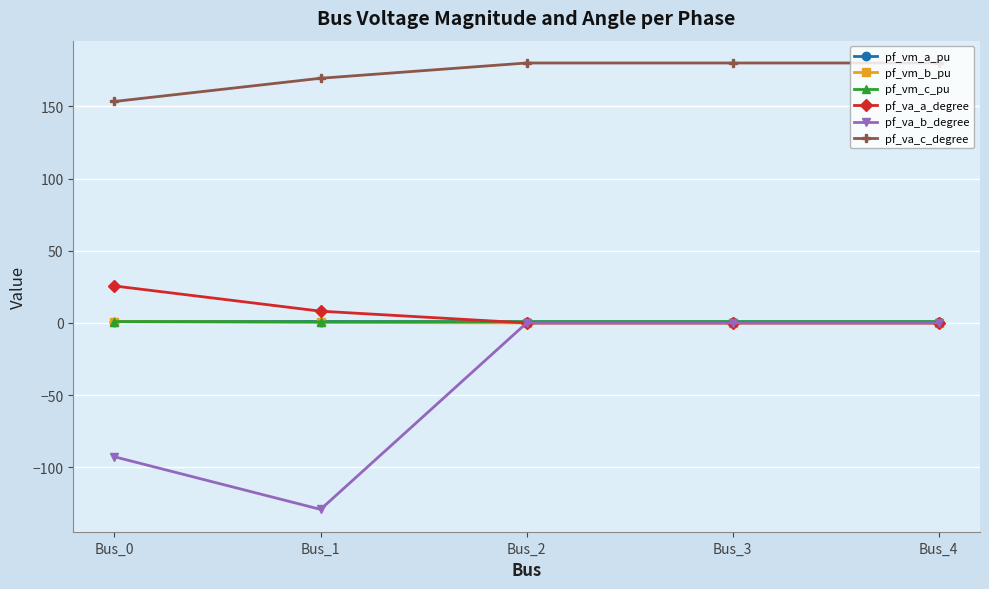

Is it true that pf_vm_c_pu equals 0.9 at Bus_2?

True